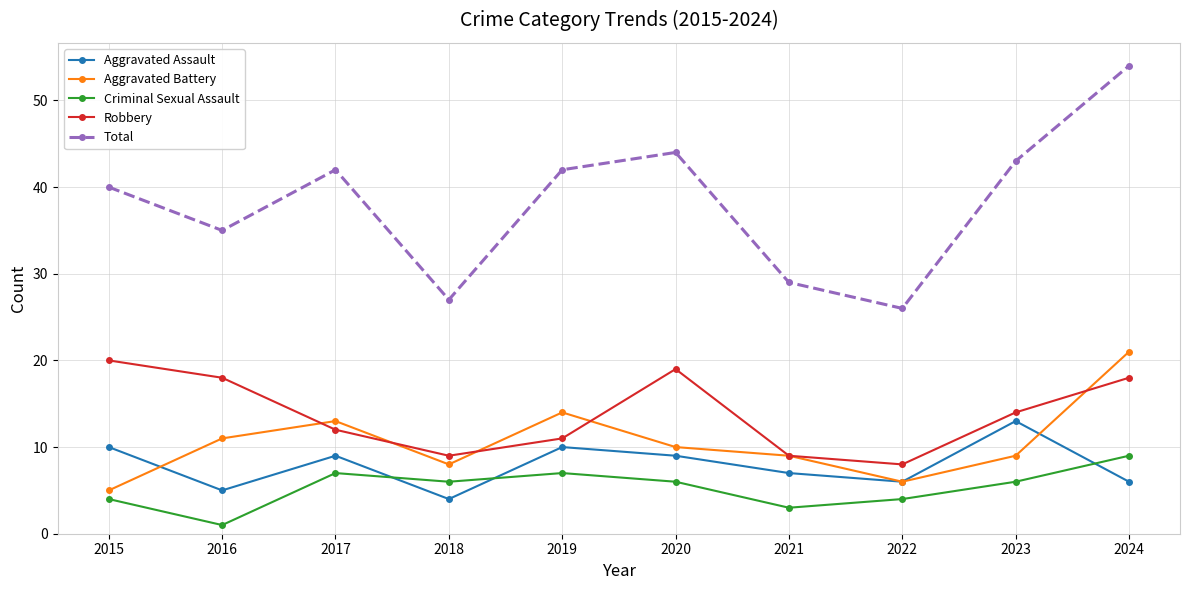

At which label is Total closest to 40?

2015